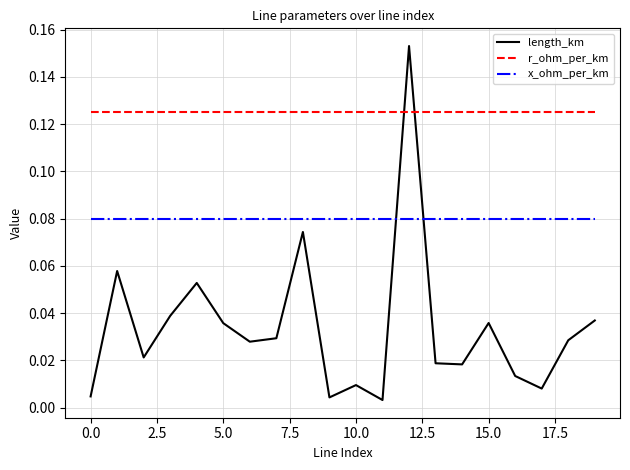

Which series has the largest range (max minus min)?

length_km